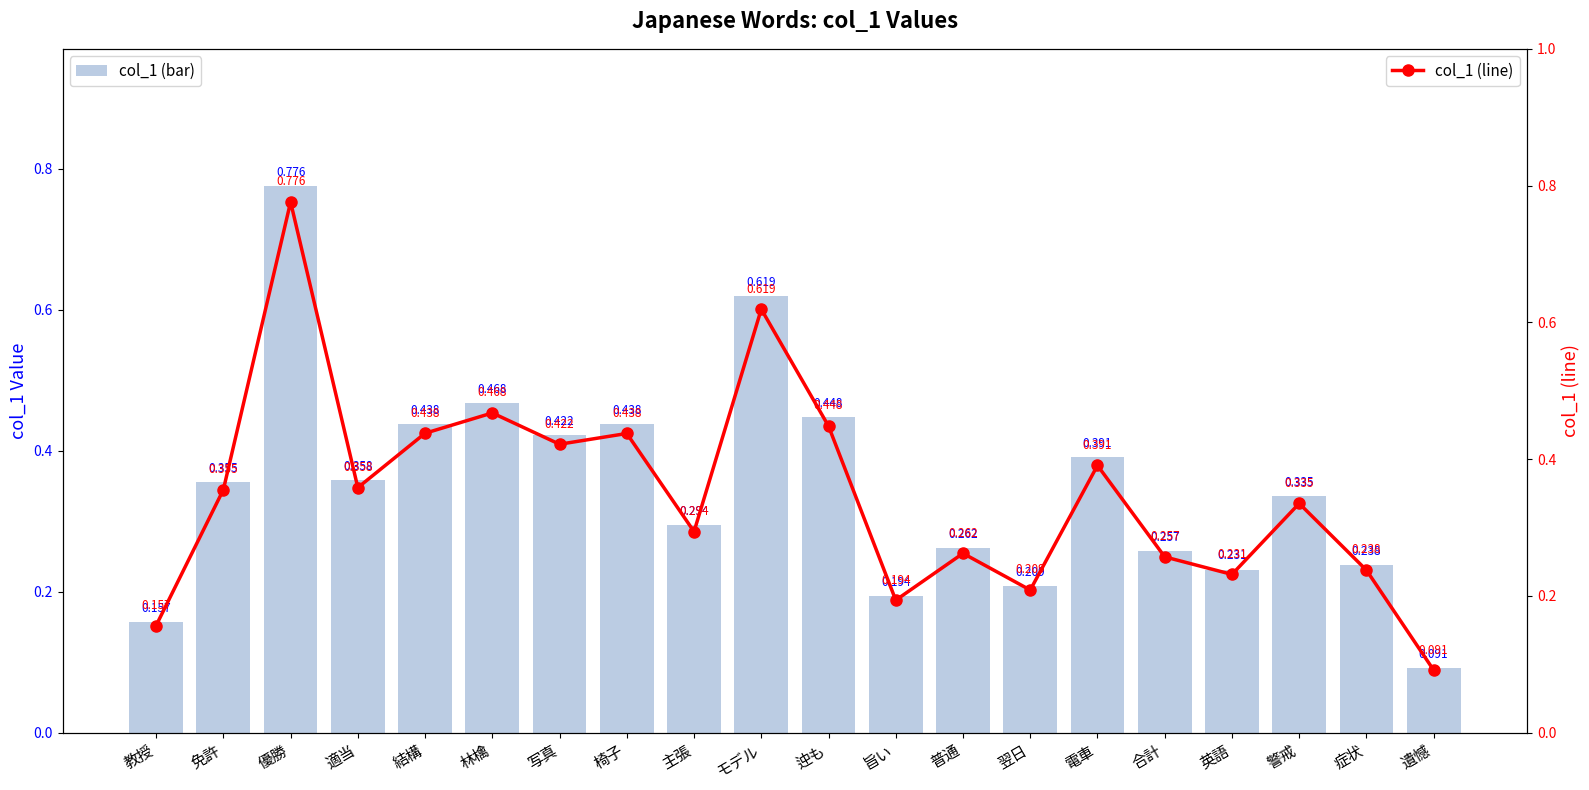

Reading right to left, list all the values displayed in this chart.

col_1 (bar): 0.1	0.2	0.3	0.2	0.3	0.4	0.2	0.3	0.2	0.4	0.6	0.3	0.4	0.4	0.5	0.4	0.4	0.8	0.4	0.2
col_1 (line): 0.1	0.2	0.3	0.2	0.3	0.4	0.2	0.3	0.2	0.4	0.6	0.3	0.4	0.4	0.5	0.4	0.4	0.8	0.4	0.2